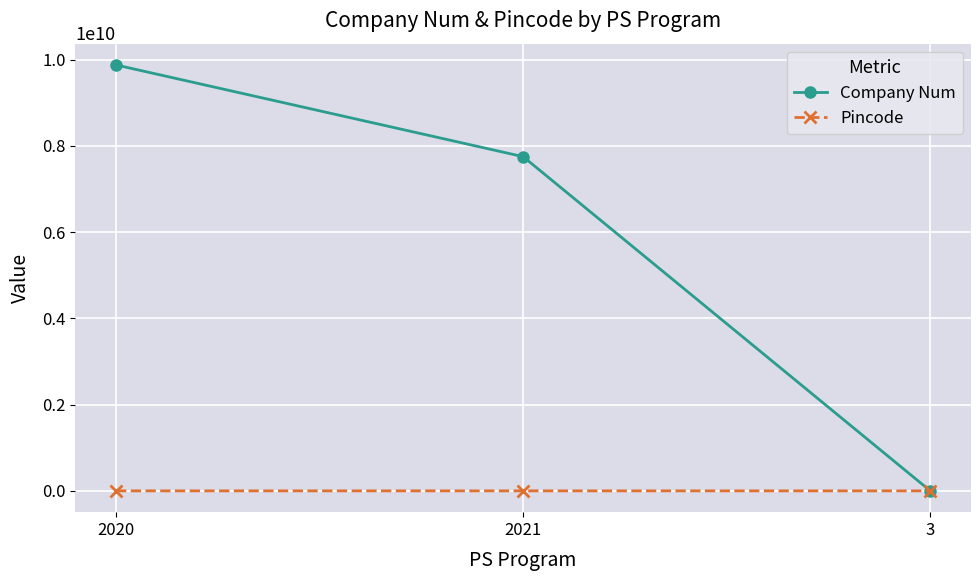

Is this an area chart (filled region under the line)?

No